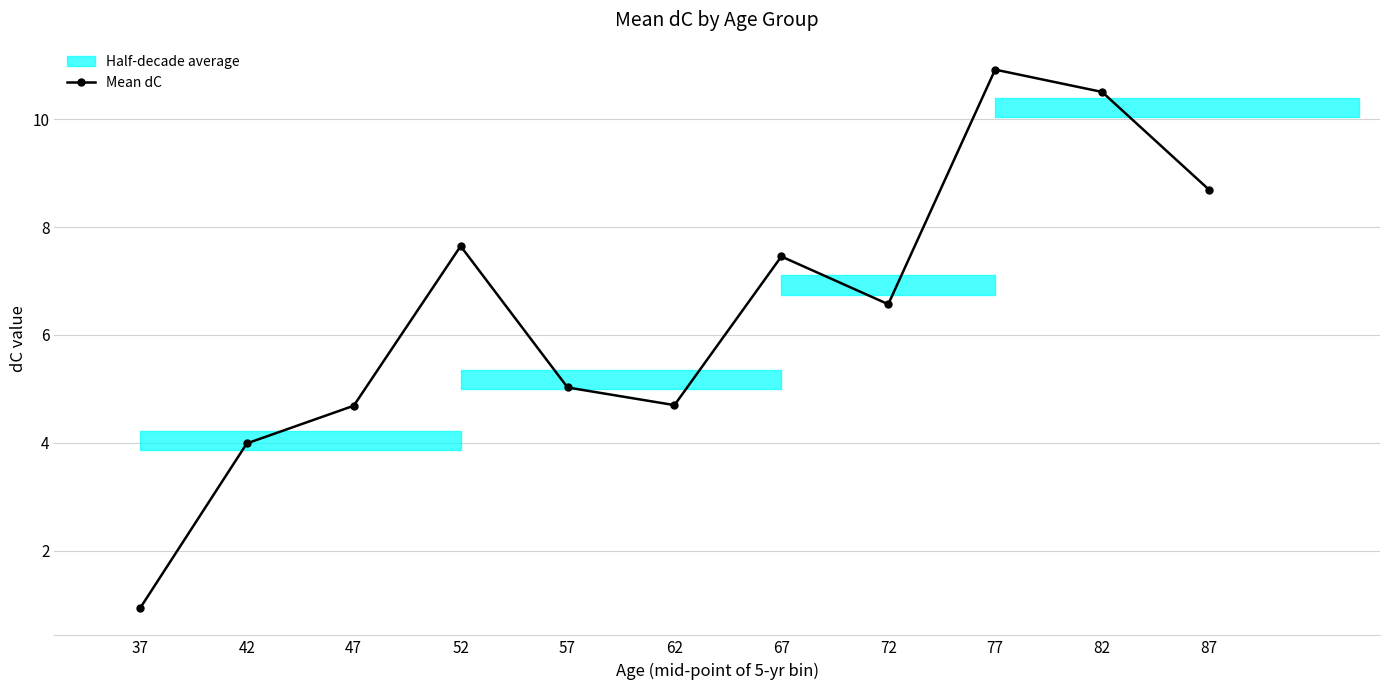

What is the sum of the values at 47 and 87?

13.4